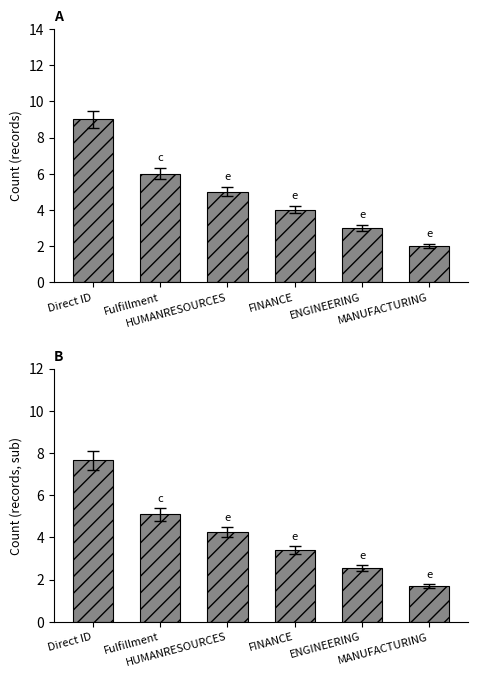

What is the difference between the Count values at FINANCE and ENGINEERING?

1.0